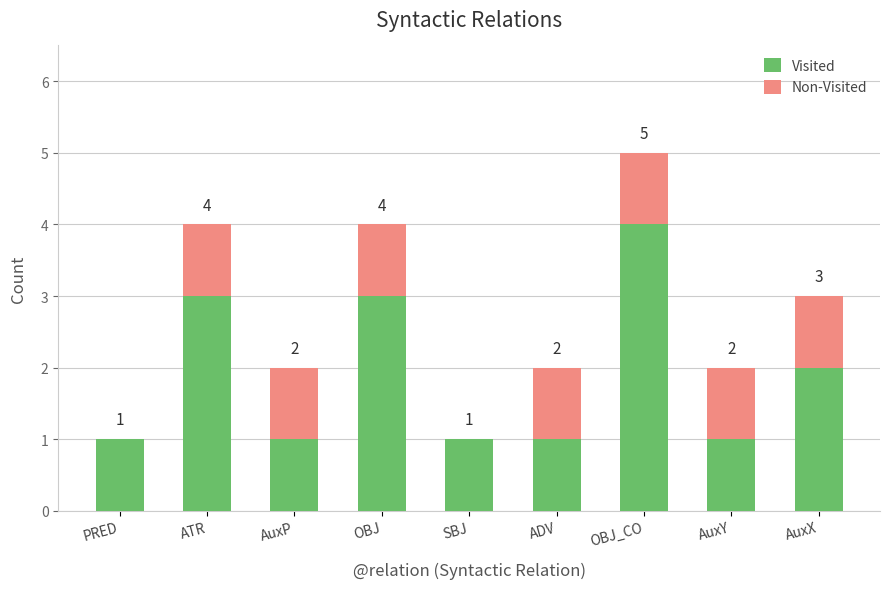

Which category has the highest value in the Visited series?

OBJ_CO